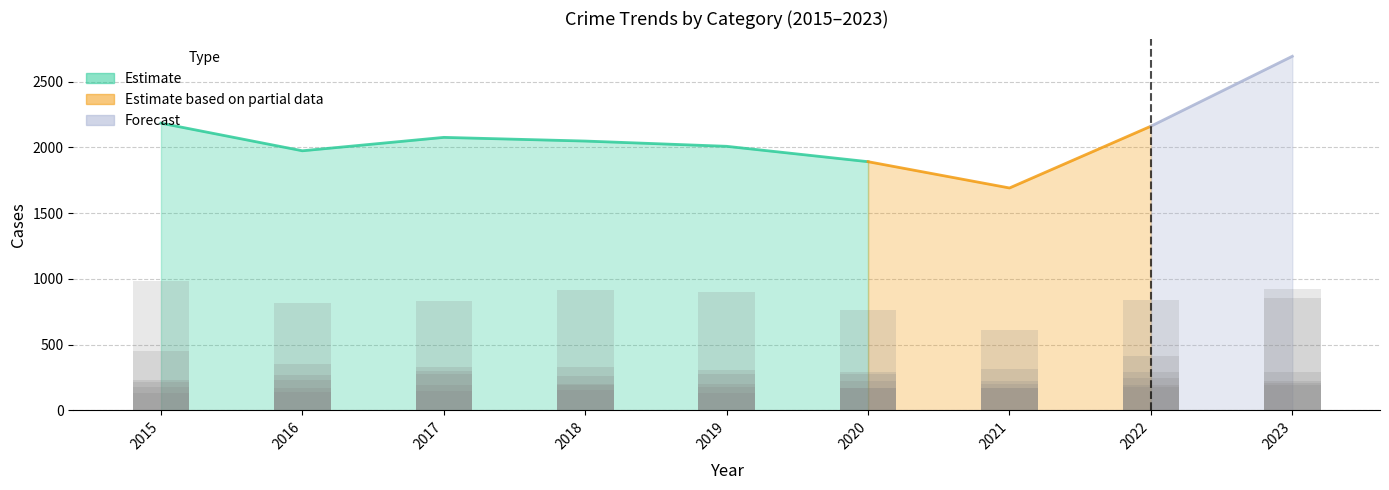

Reading left to right, list all the values displayed in this chart.

Theft: 2015=982	2016=813	2017=833	2018=912	2019=903	2020=763	2021=615	2022=839	2023=854
Burglary: 2015=448	2016=355	2017=329	2018=328	2019=310	2020=293	2021=168	2022=243	2023=196
Motor Vehicle Theft: 2015=176	2016=170	2017=193	2018=201	2019=179	2020=226	2021=204	2022=414	2023=924
Robbery: 2015=234	2016=266	2017=300	2018=195	2019=203	2020=168	2021=167	2022=179	2023=224
Aggravated Battery: 2015=215	2016=232	2017=275	2018=259	2019=280	2020=275	2021=317	2022=294	2023=291
Aggravated Assault: 2015=130	2016=139	2017=147	2018=154	2019=134	2020=167	2021=221	2022=193	2023=205